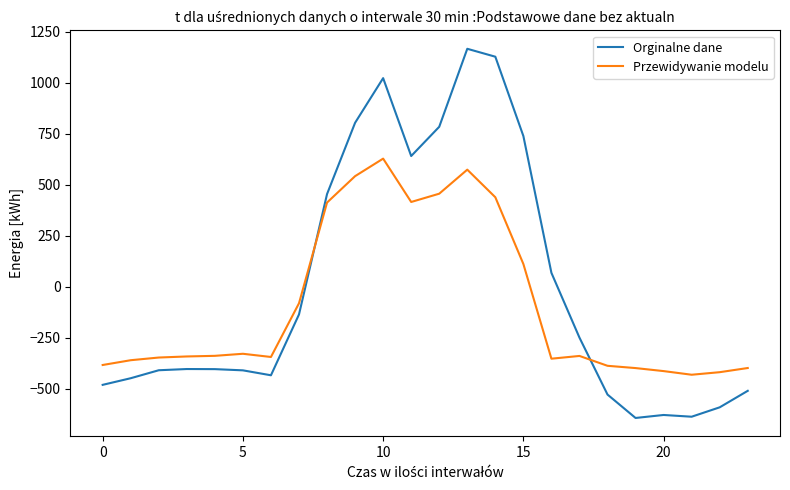

What is the smallest value displayed?

-644.5